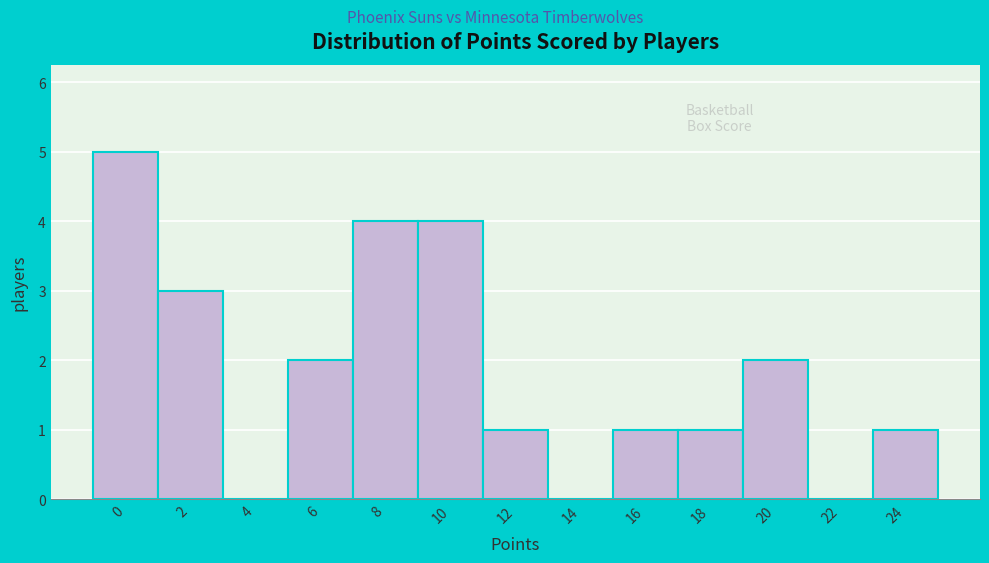

Reading left to right, transcribe all the data shown in this chart.

0=5	2=3	4=0	6=2	8=4	10=4	12=1	14=0	16=1	18=1	20=2	22=0	24=1